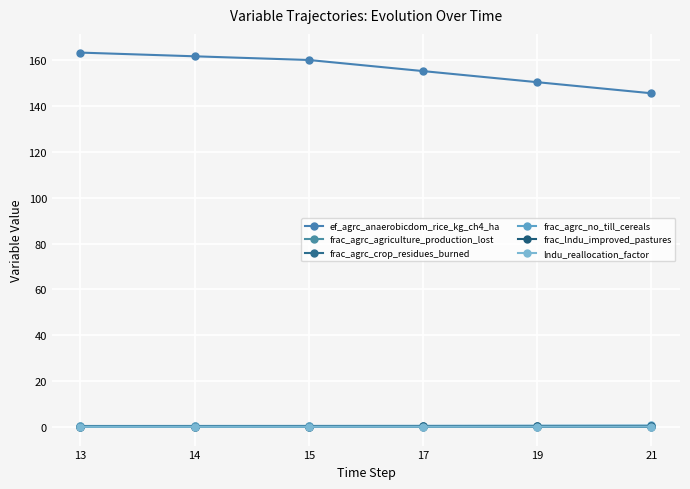

Which category has the lowest value in the ef_agrc_anaerobicdom_rice_kg_ch4_ha series?

21